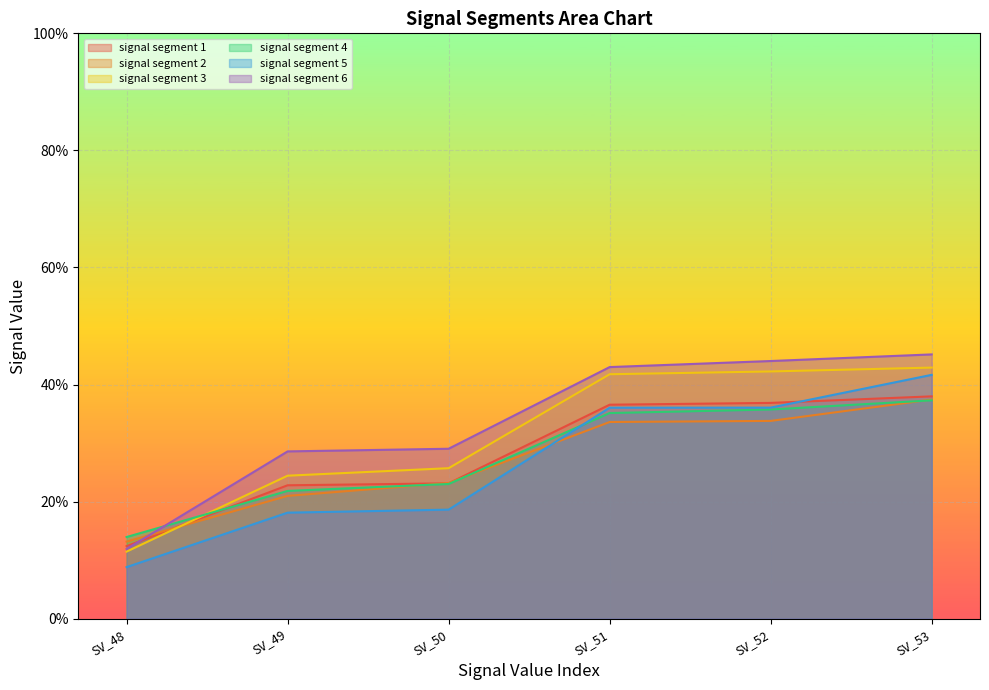

Which category has the highest value in the signal segment 4 series?

SV_53